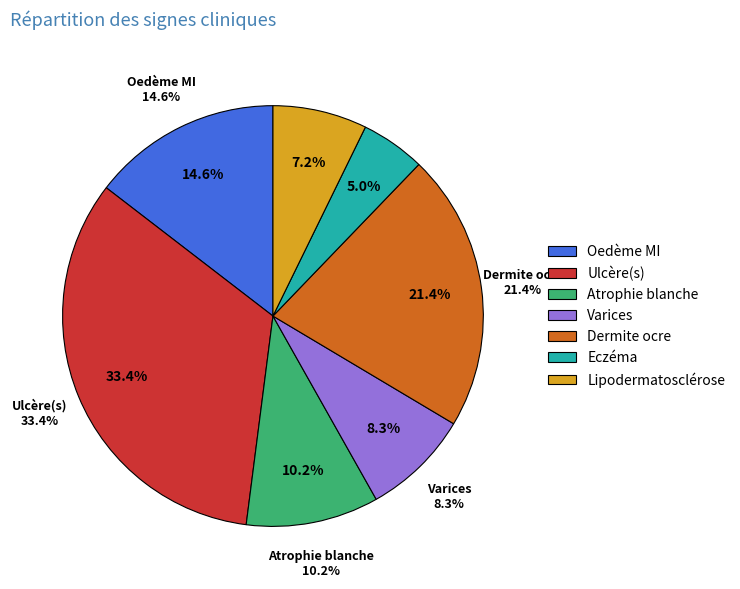

Combined, do Lipodermatosclérose and Oedème MI account for over 50%?

No